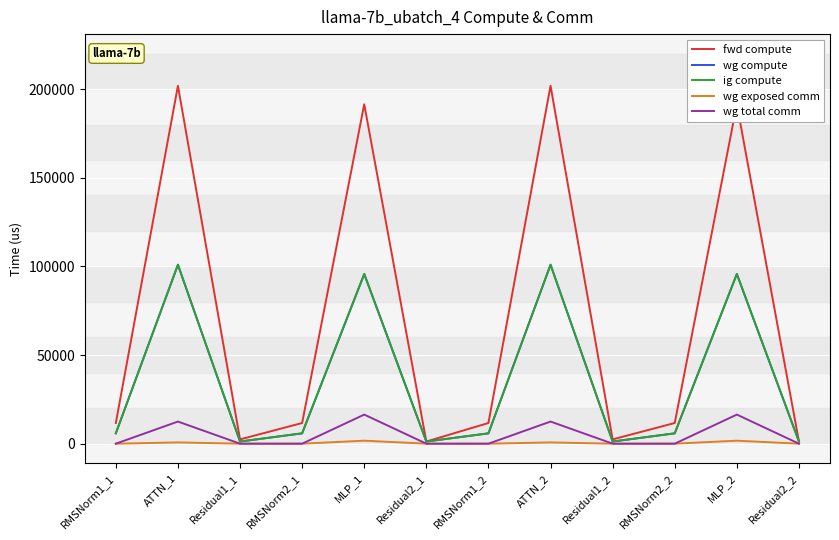

Does the chart have visible grid lines?

Yes